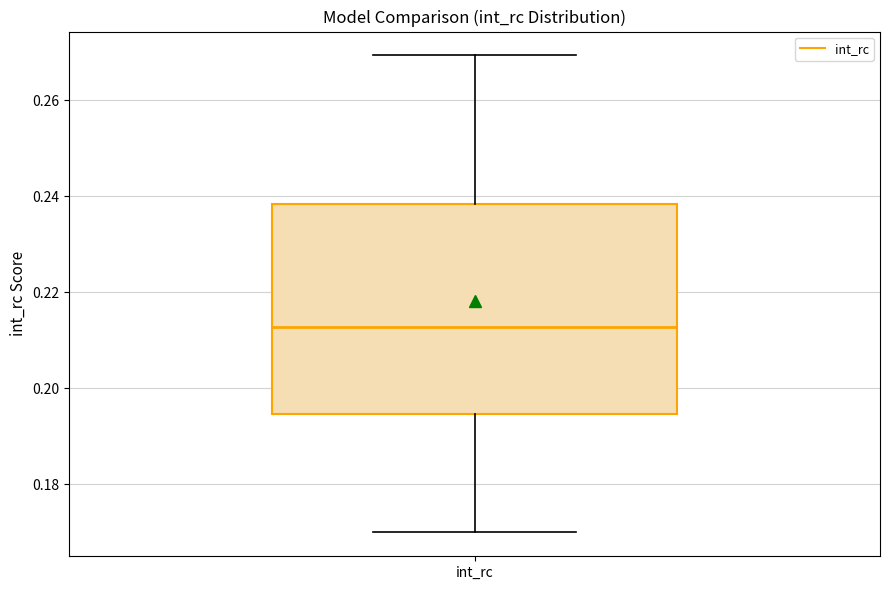

Read this box plot against the y-axis: the position of the median line, the range covered by the box, and the ends of both whiskers. The values are not printed on the chart, so give them approximately, as read against the axis.

median 0.212, box 0.194 to 0.238, whiskers 0.170 to 0.270